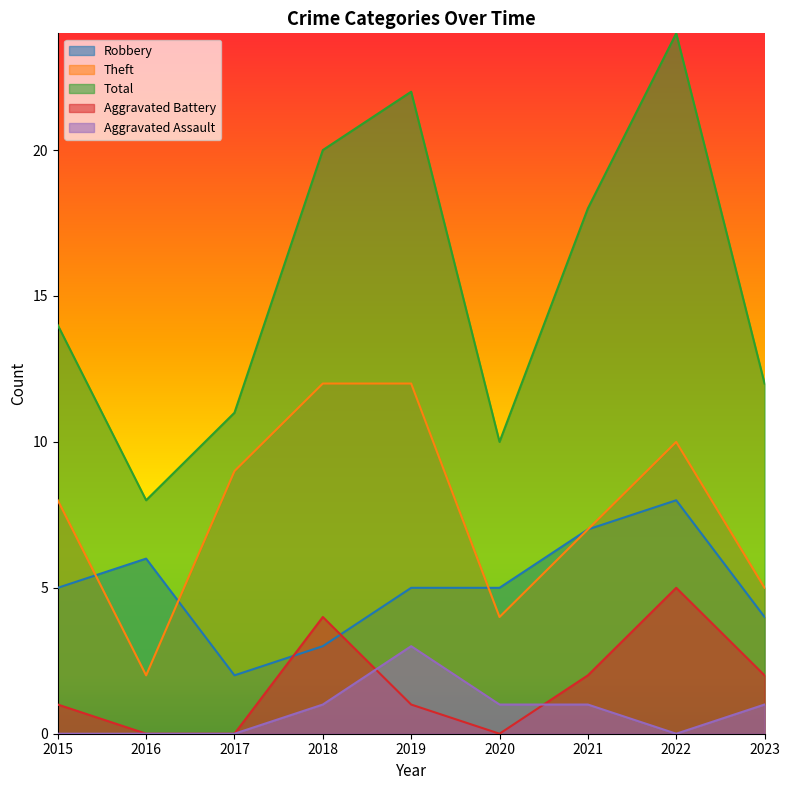

What is the difference between the Total values at 2018 and 2017?

9